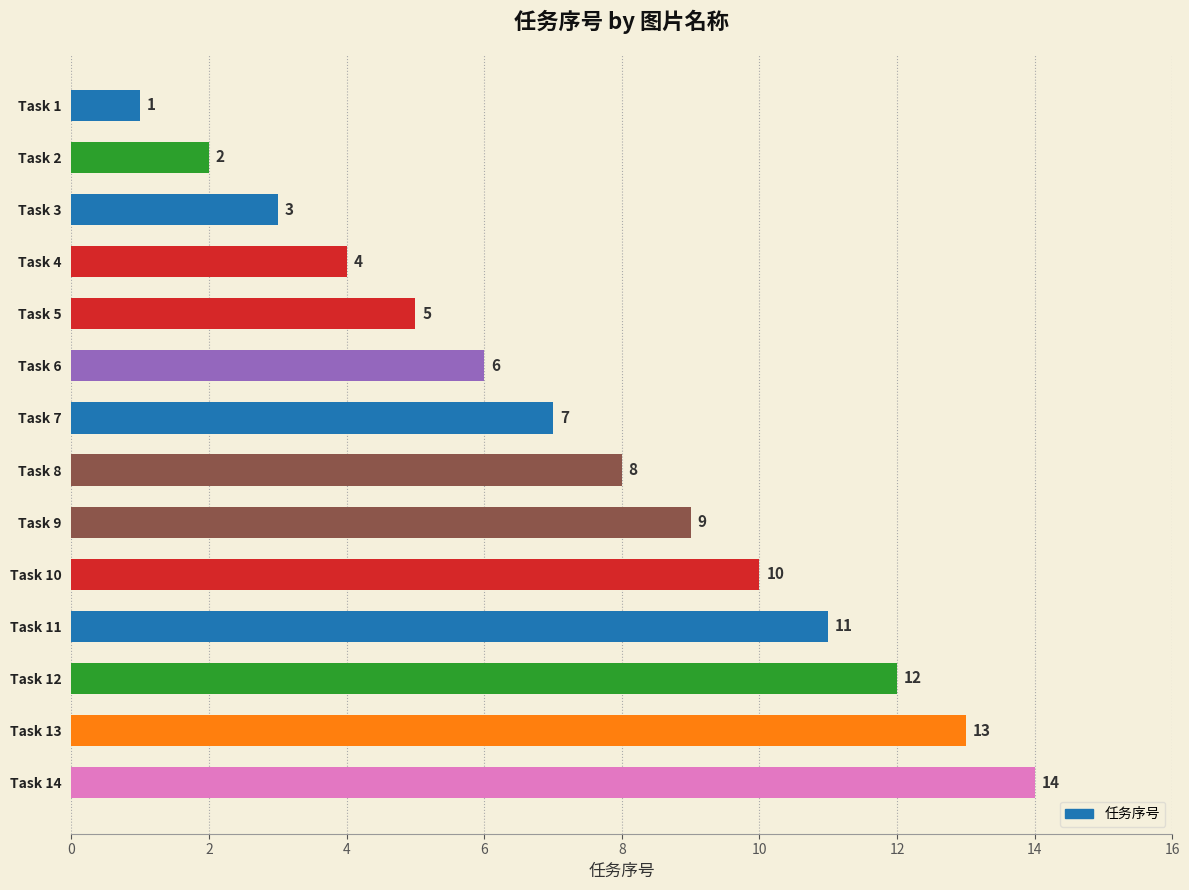

What is the smallest value displayed?

1